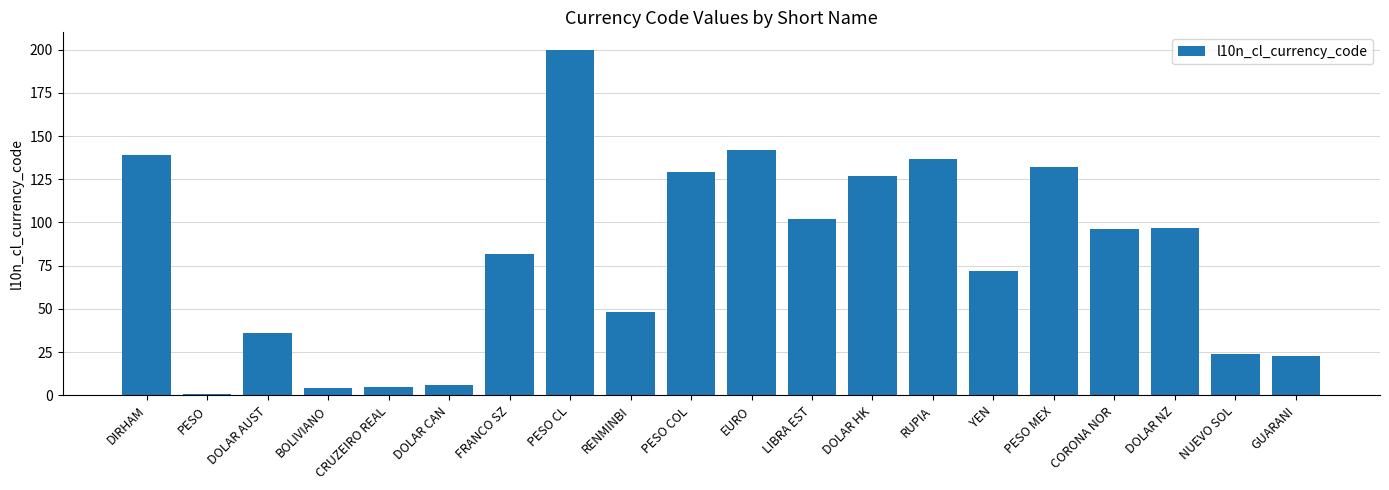

True or false: the data shows 127 at DOLAR HK.

True